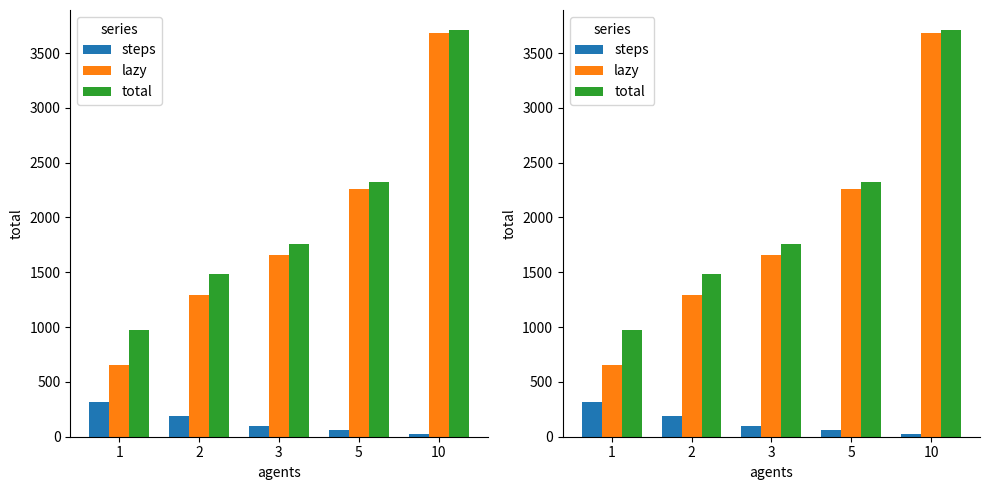

What is the difference between the total values at 3 and 1?

790.7